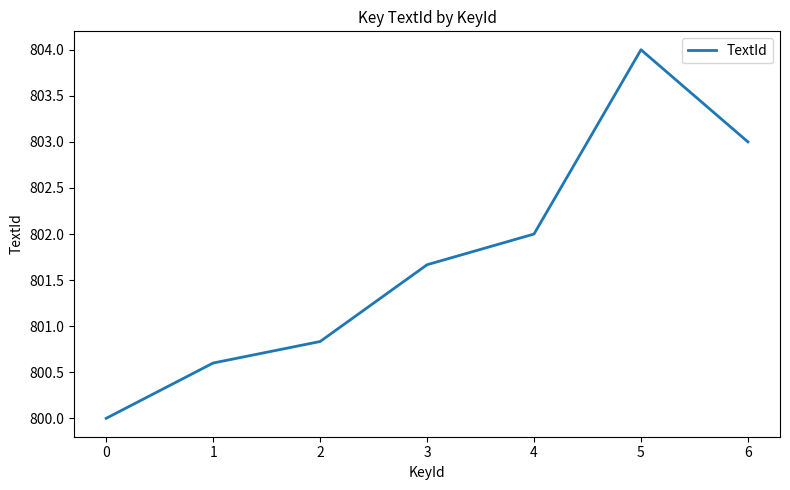

Where is the data nearest to the value 802?

4